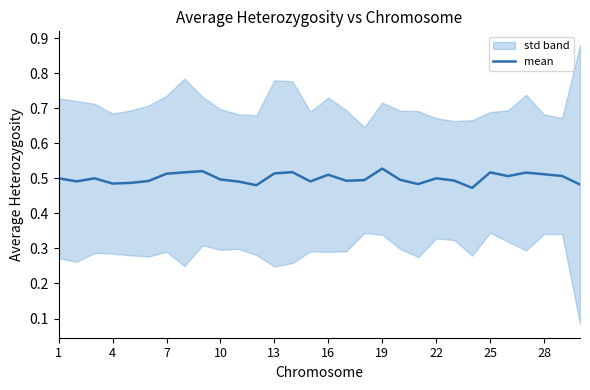

Is it true that mean equals 0.8 at 25?

False